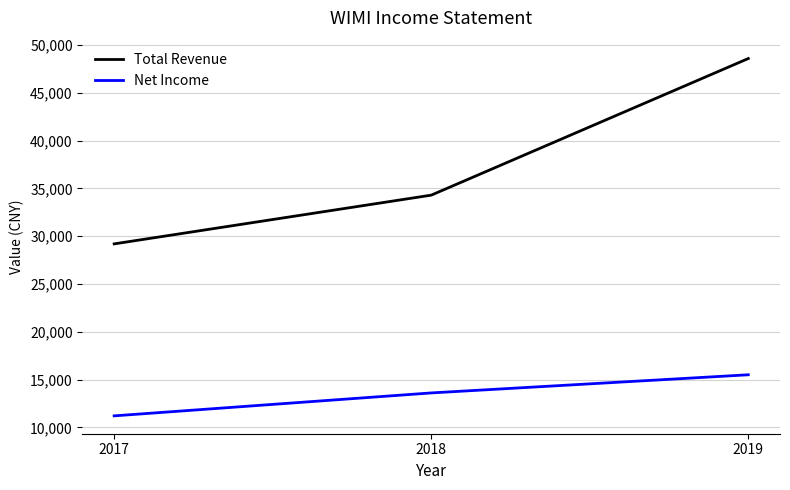

The Total Revenue series shows 34300 at 2018. True or false?

True